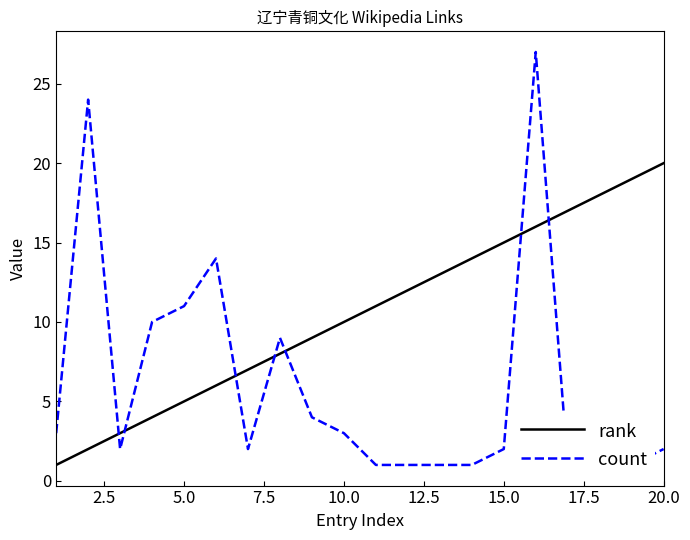

What is the average value of the count series?

6